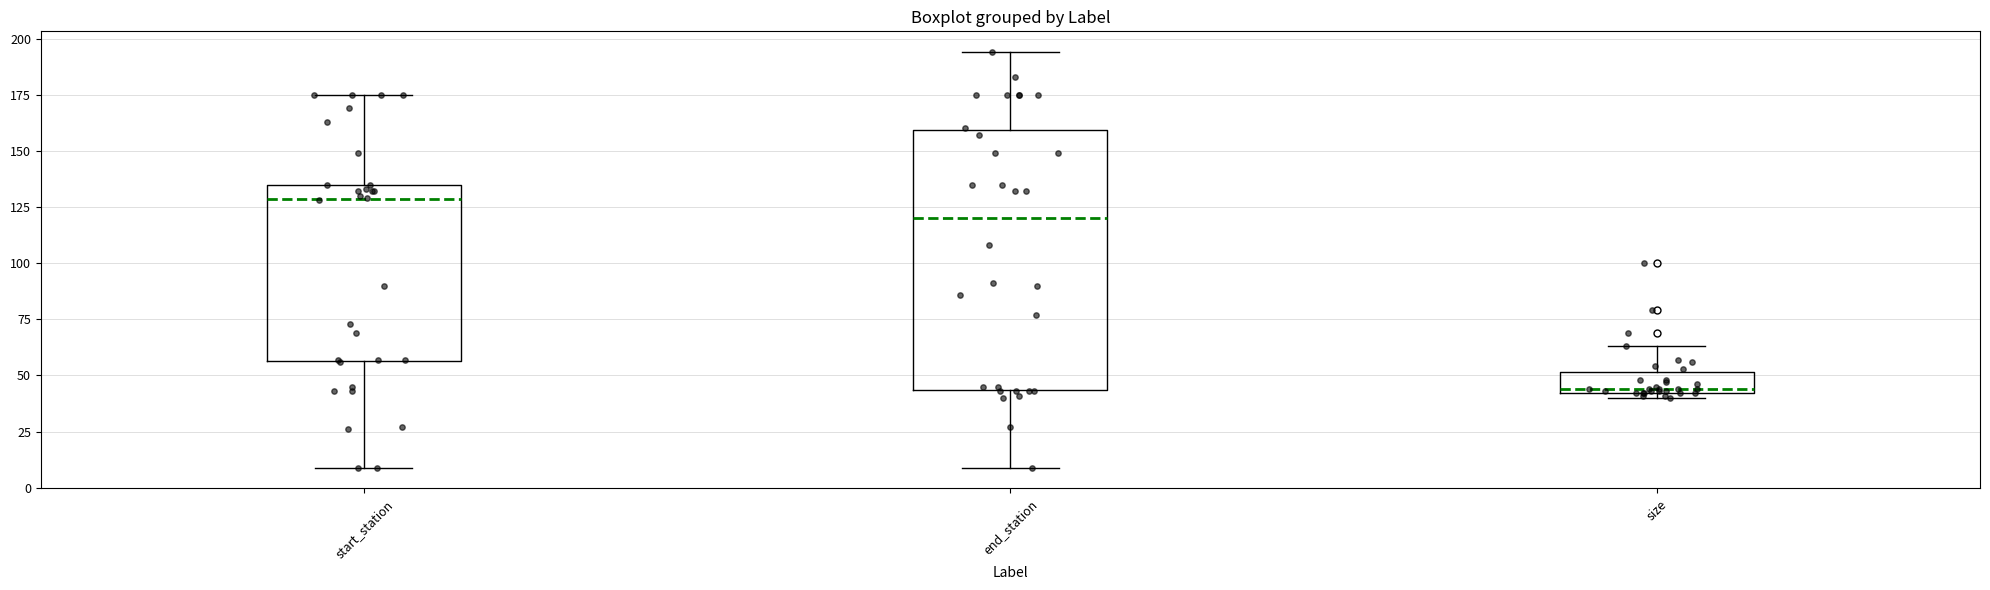

Where does the upper whisker of the box for end_station end on the y-axis? The values are not printed on the chart, so give them approximately, as read against the axis.

195